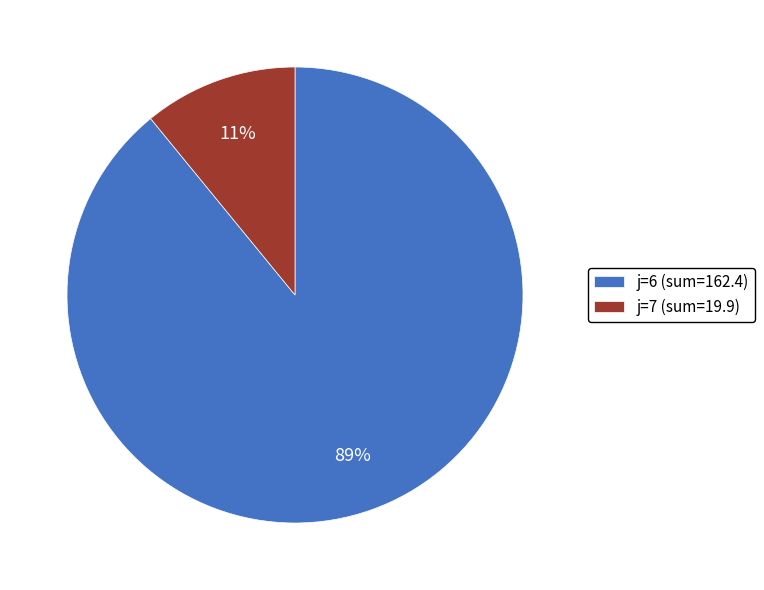

To the nearest percent, what is the combined percentage of j=7 (sum=19.9) and j=6 (sum=162.4)?

100%